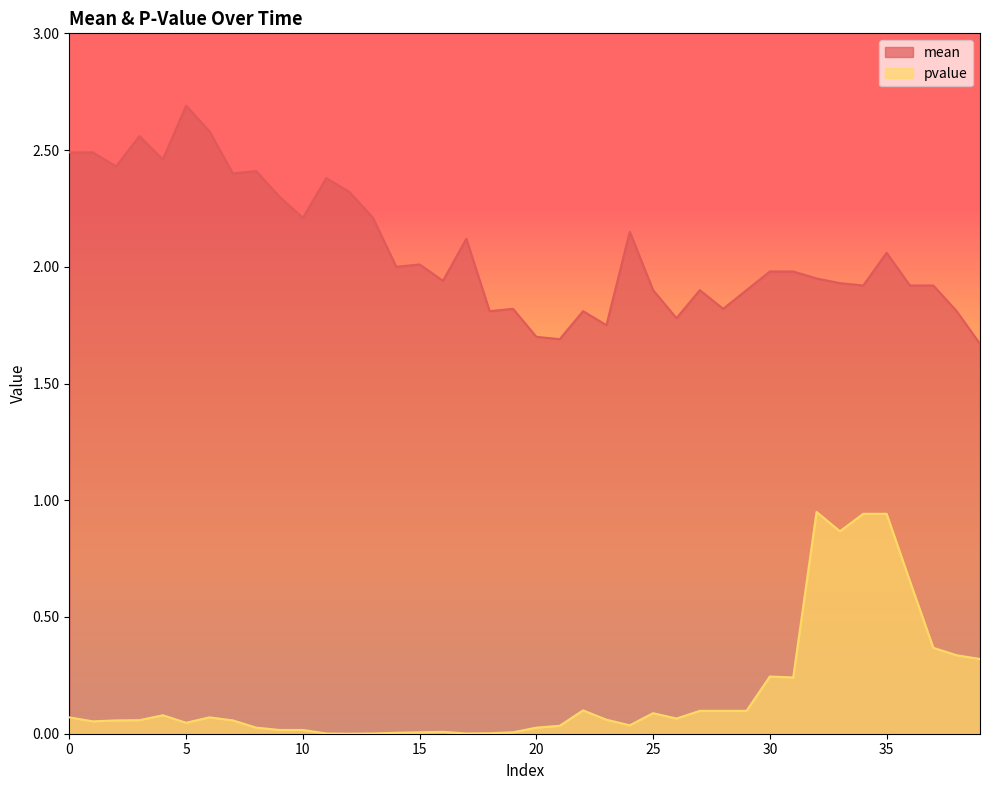

What is the difference between the second highest and second lowest values in the mean series?

0.9